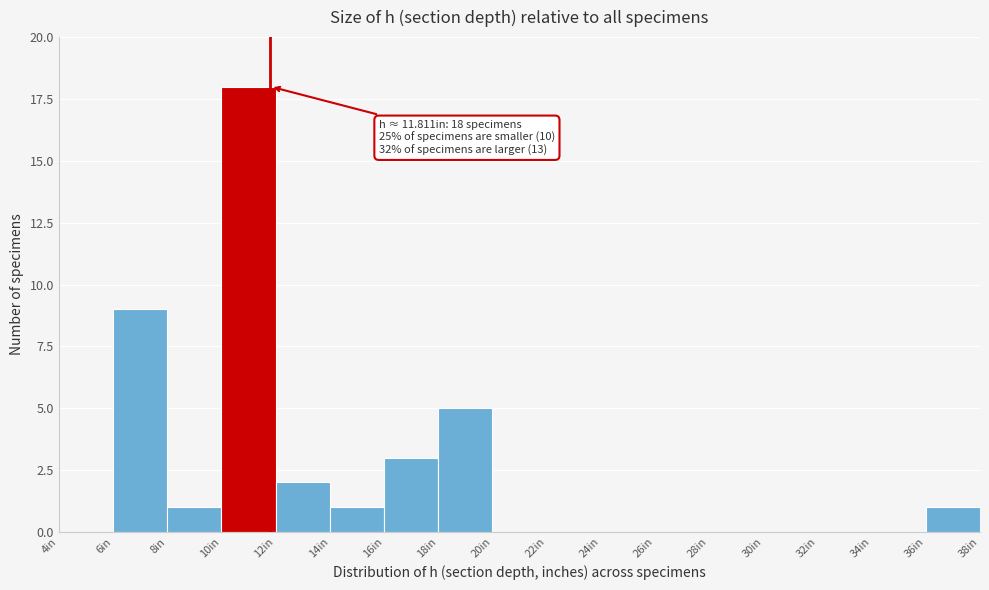

Which range on the x-axis has the tallest bar?

10 to 12